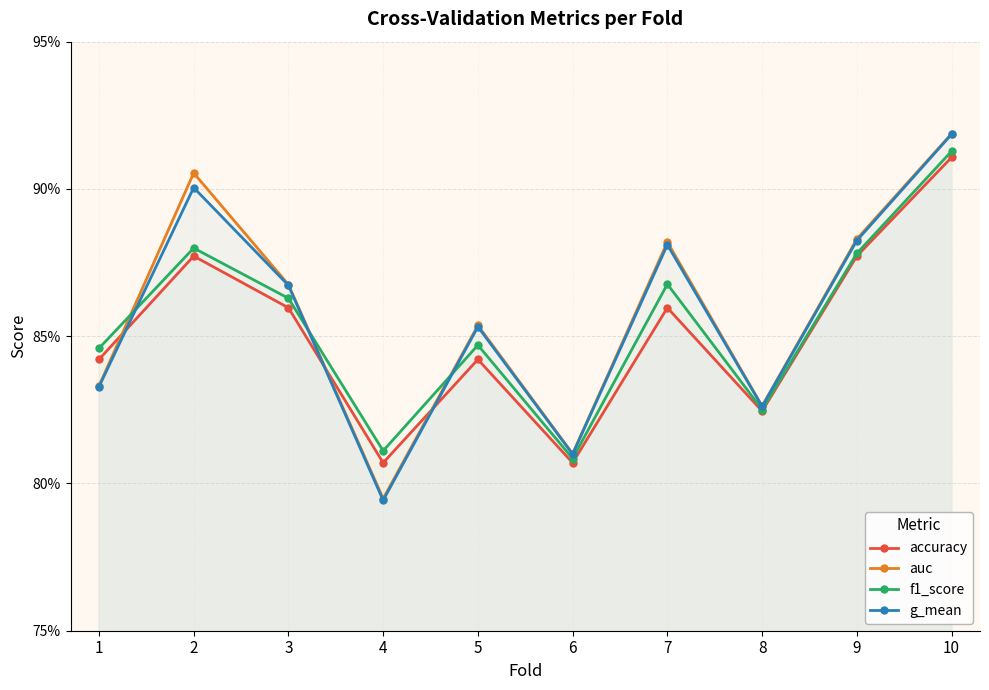

Between which two adjacent categories do g_mean and f1_score first intersect?

1 and 2